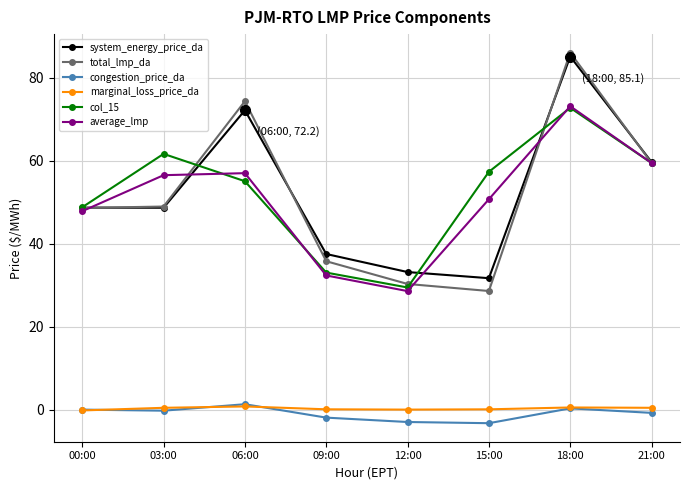

What is the label of the 7th point from the left?

18:00